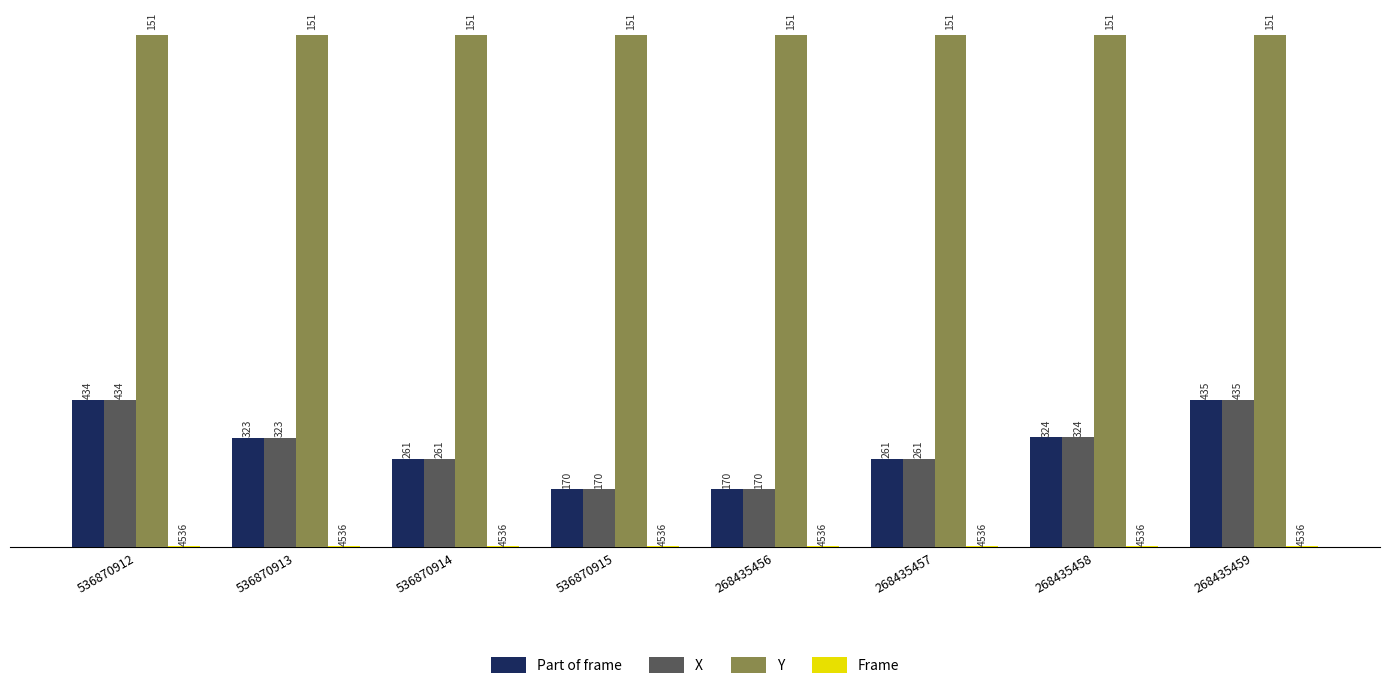

What is the maximum value shown in the chart?

1510.0